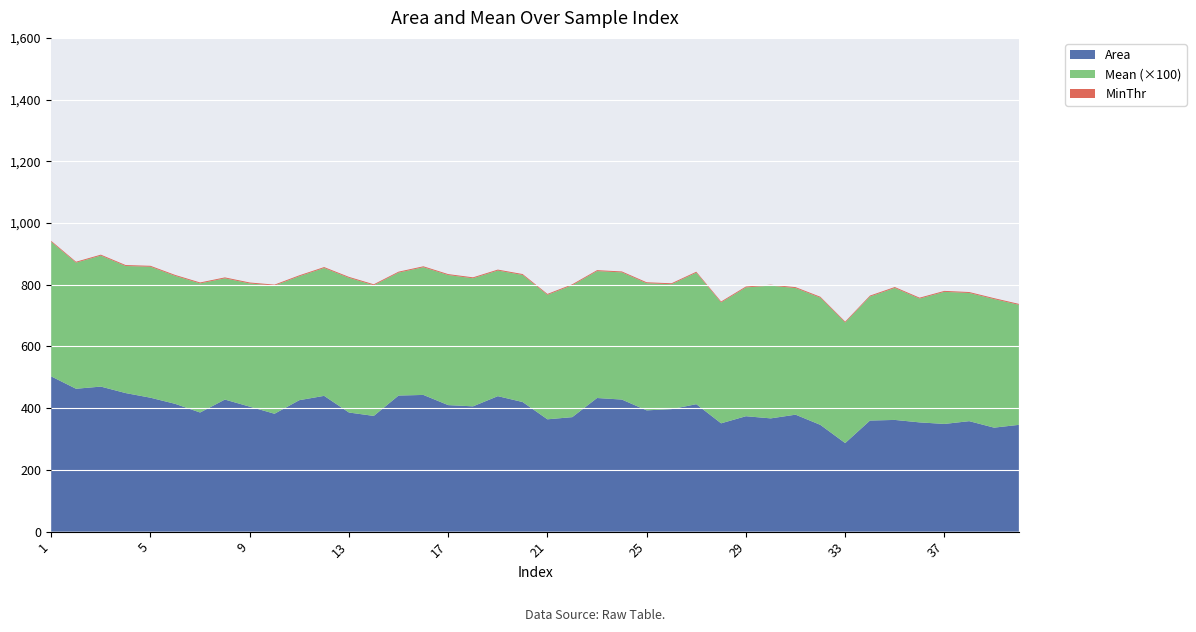

At which label does Area reach its minimum?

33